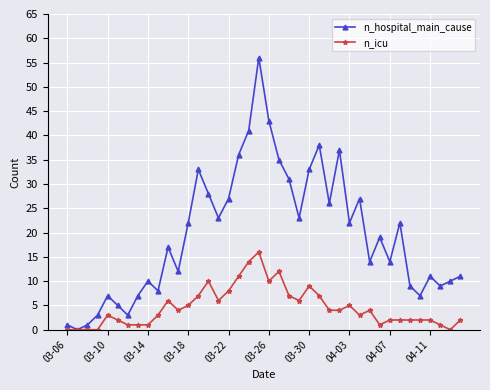

Which series has the largest total across all categories?

n_hospital_main_cause